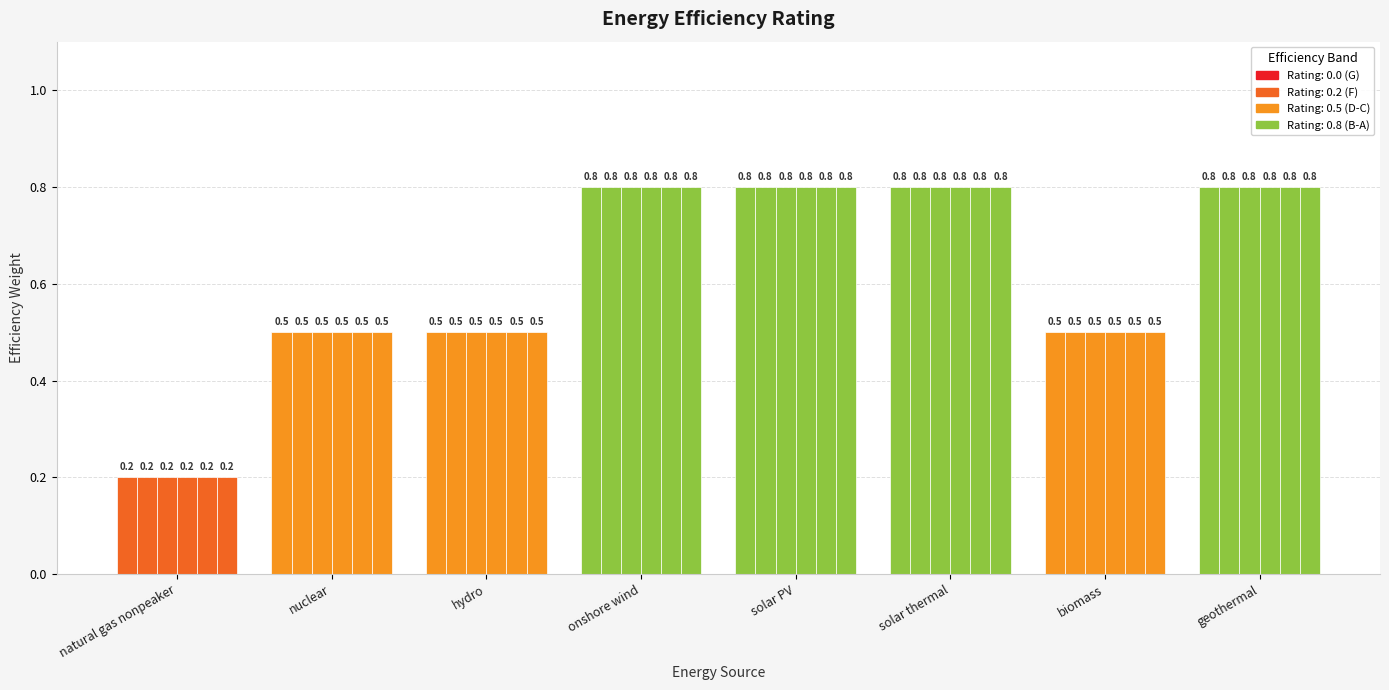

How many bars are there in each group?

6